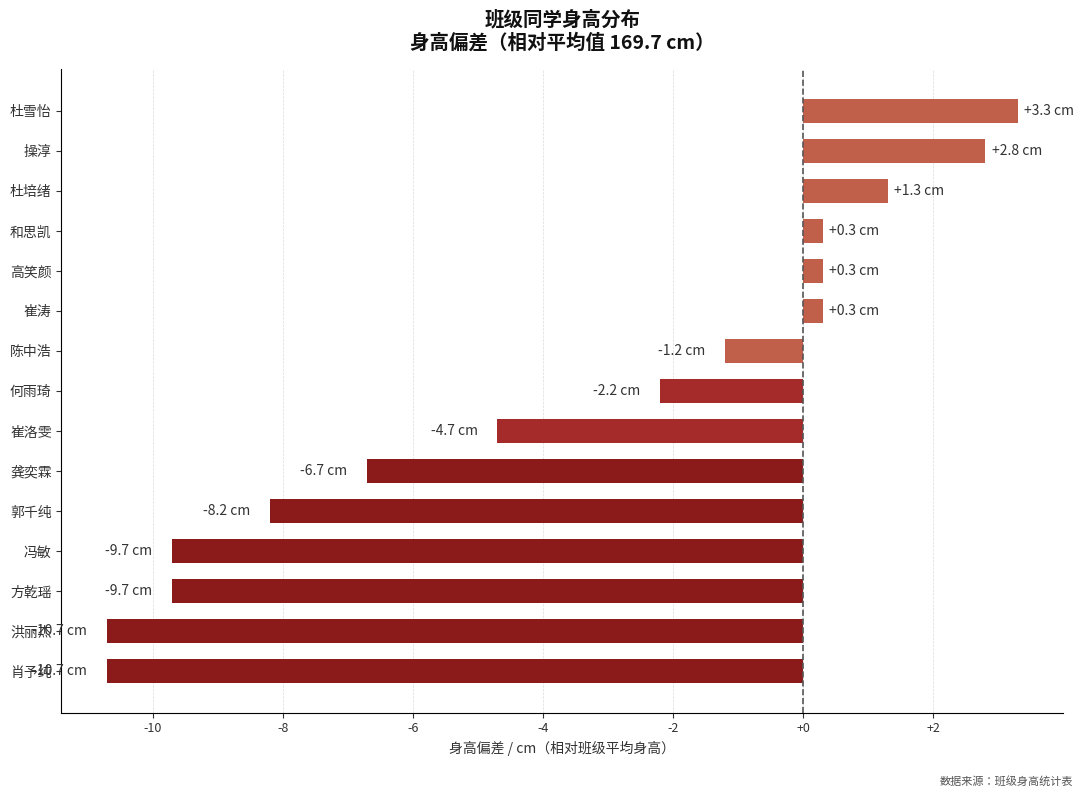

What is the minimum value shown in the chart?

-10.7